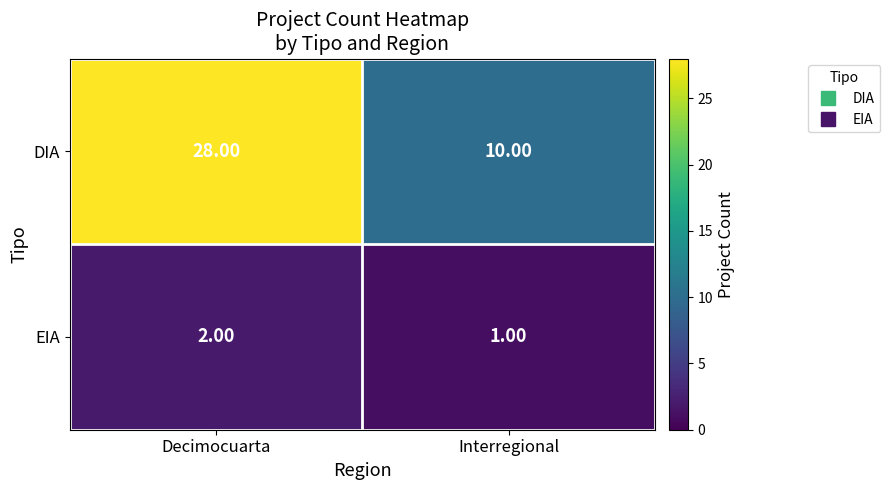

Is the value of DIA at Interregional greater than the value of EIA at Decimocuarta?

Yes